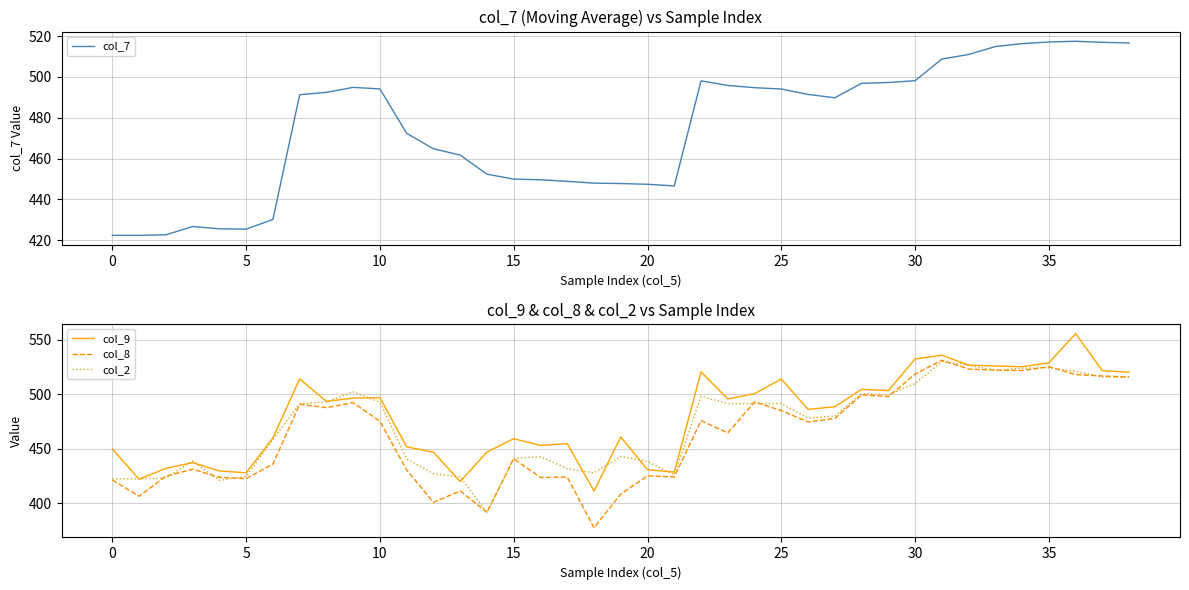

What is the minimum value for col_9?

411.2